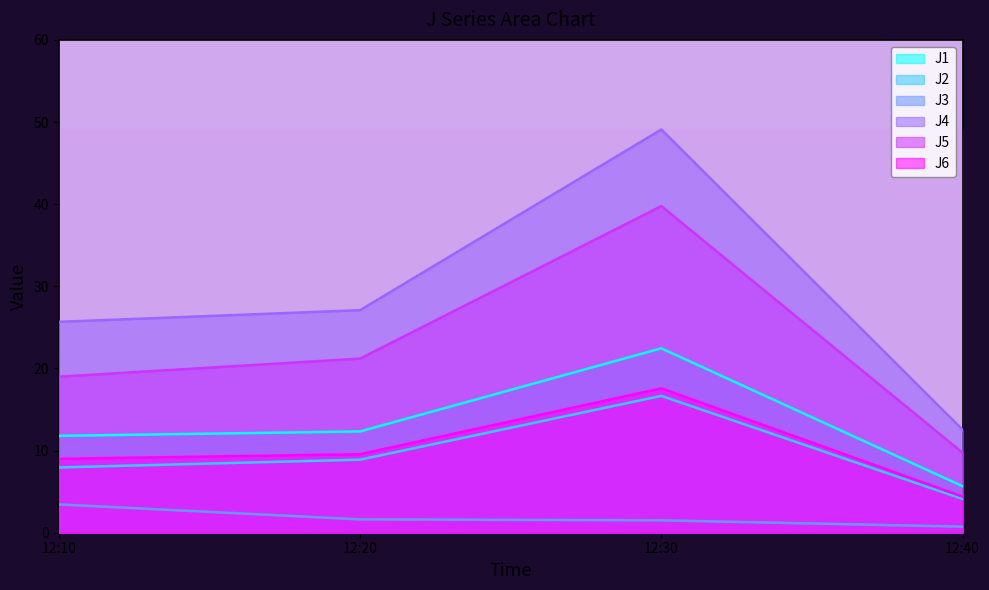

Is it true that J5 equals 9.7 at 12:40?

True